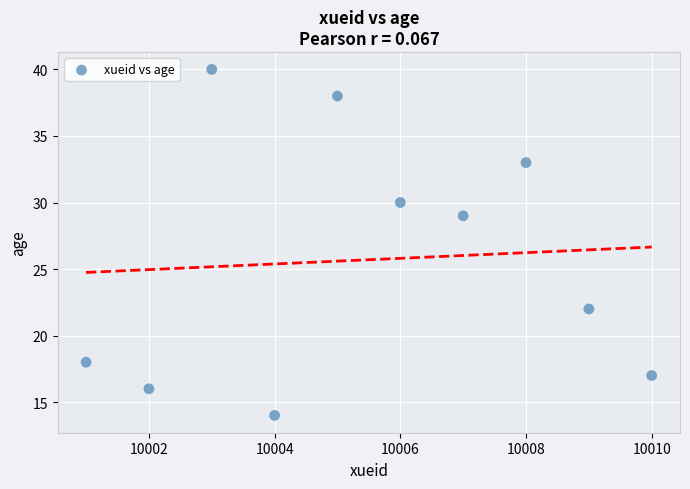

What Y value in the scatter plot is closest to 27?

29